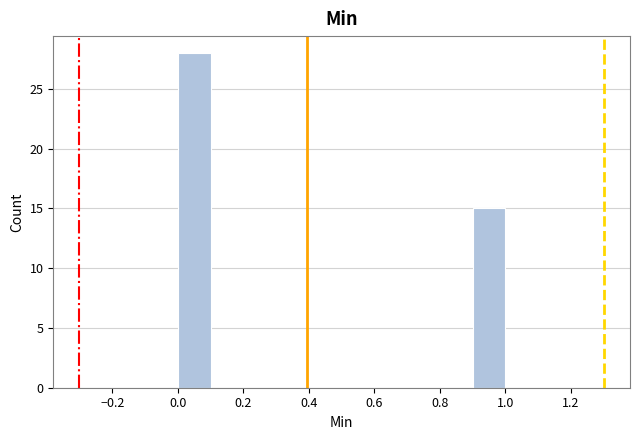

Reading left to right, transcribe this chart: for each bar, give the range it covers on the x-axis and its height. The values are not printed on the chart, so give them approximately, as read against the axis.

0.0 to 0.1: 28
0.1 to 0.2: 0
0.2 to 0.3: 0
0.3 to 0.4: 0
0.4 to 0.5: 0
0.5 to 0.6: 0
0.6 to 0.7: 0
0.7 to 0.8: 0
0.8 to 0.9: 0
0.9 to 1.0: 15